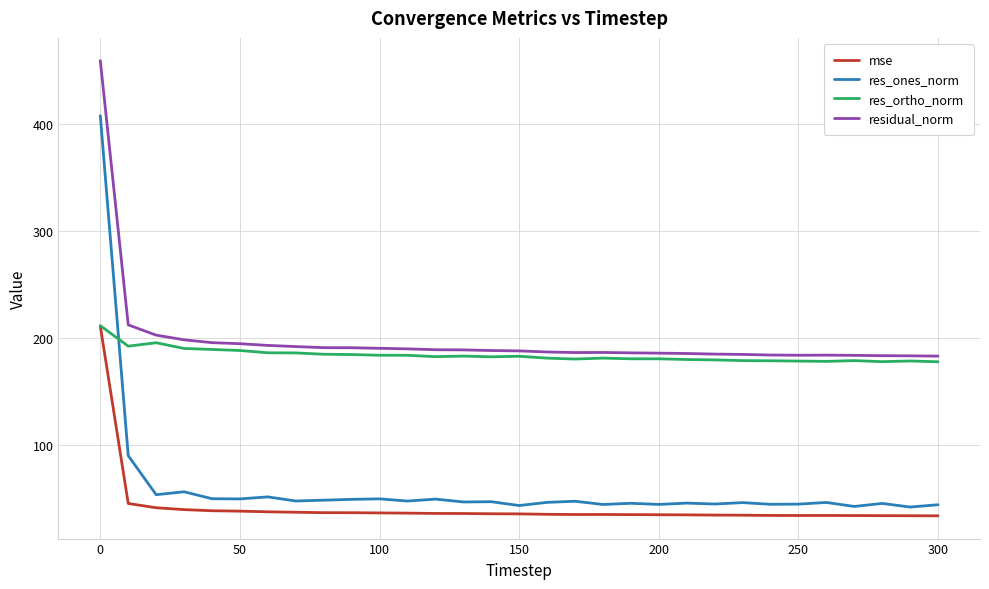

True or false: res_ones_norm and residual_norm intersect in this chart.

False